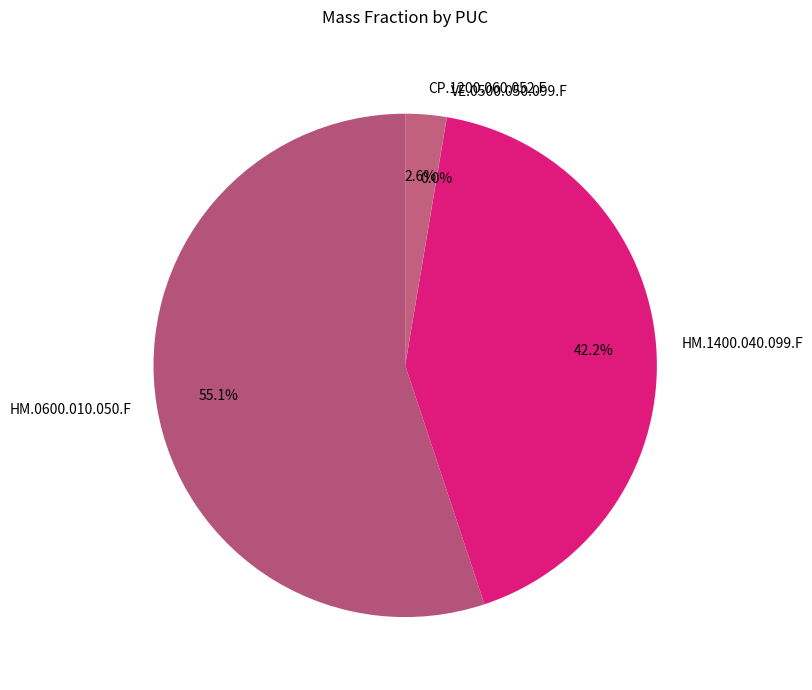

Do HM.0600.010.050.F and CP.1200.060.052.F together represent more than half of the pie?

Yes